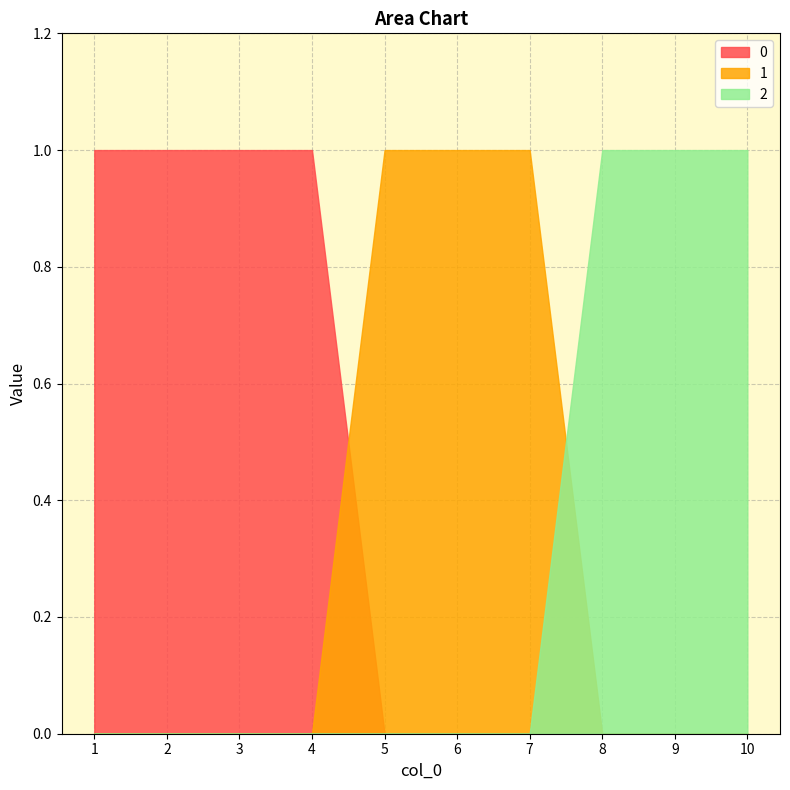

Is it true that 2 equals 0 at 1?

True